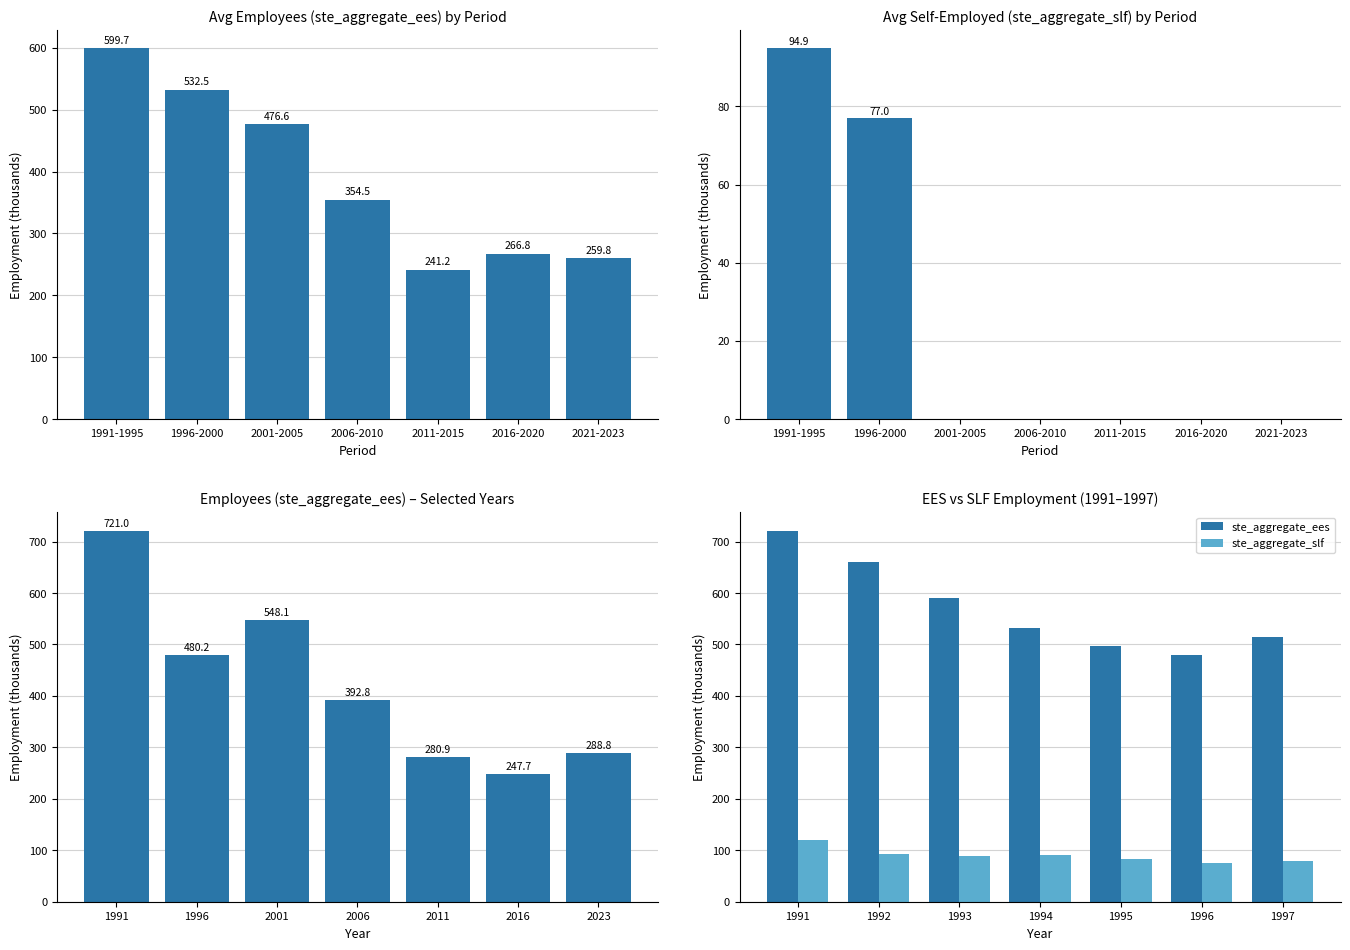

List the series in order of their peak value, highest first.

ste_aggregate_ees, ste_aggregate_slf